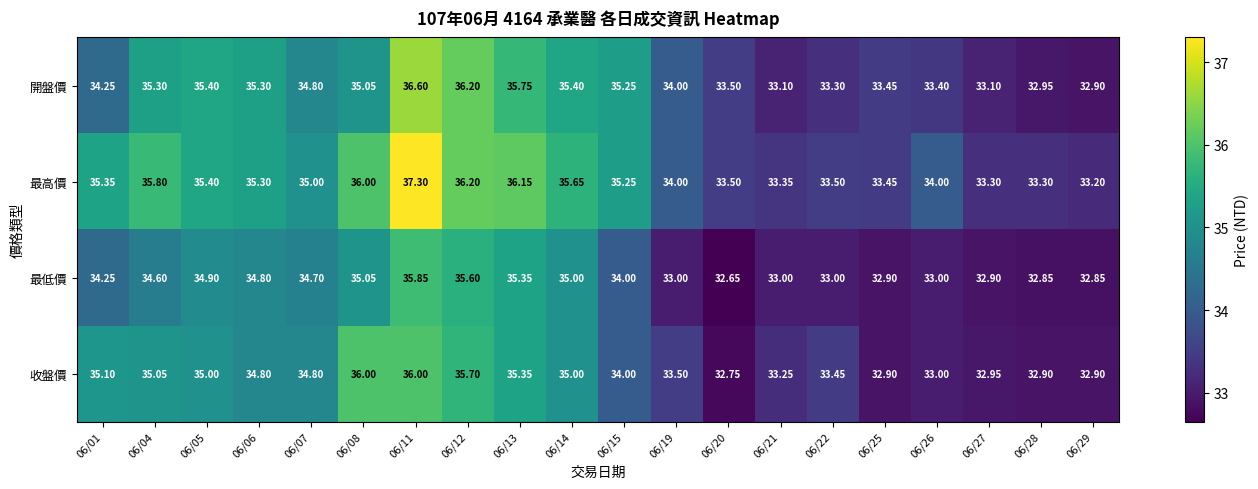

List the series in order of their overall mean, highest first.

最高價, 開盤價, 收盤價, 最低價